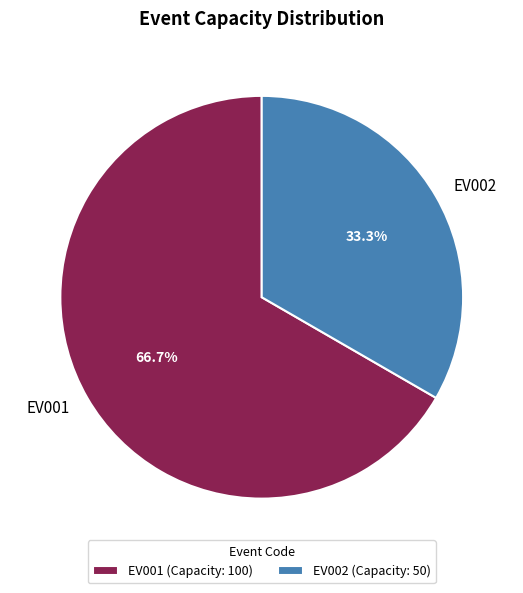

The EV001 slice represents 60% of the pie. True or false?

False